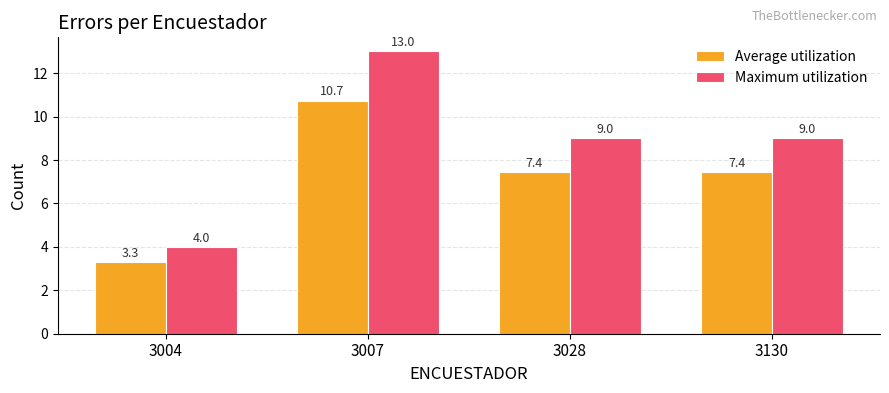

How many distinct data groups are displayed?

2